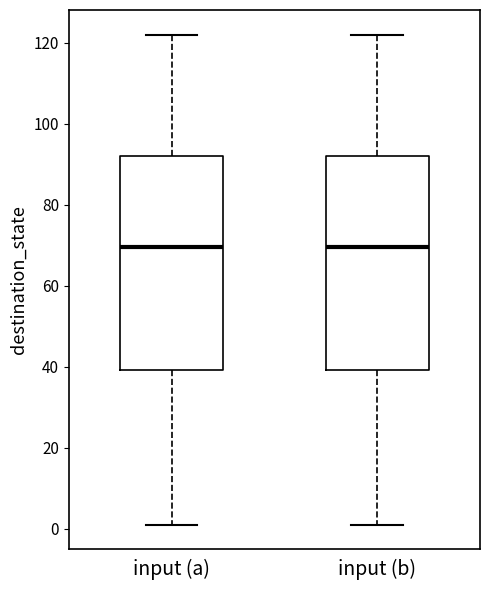

Reading left to right, read every box against the y-axis: the position of its median line, the range the box covers, and the ends of its whiskers. The values are not printed on the chart, so give them approximately, as read against the axis.

input (a): median 70, box 40 to 92, whiskers 2 to 122
input (b): median 70, box 40 to 92, whiskers 2 to 122